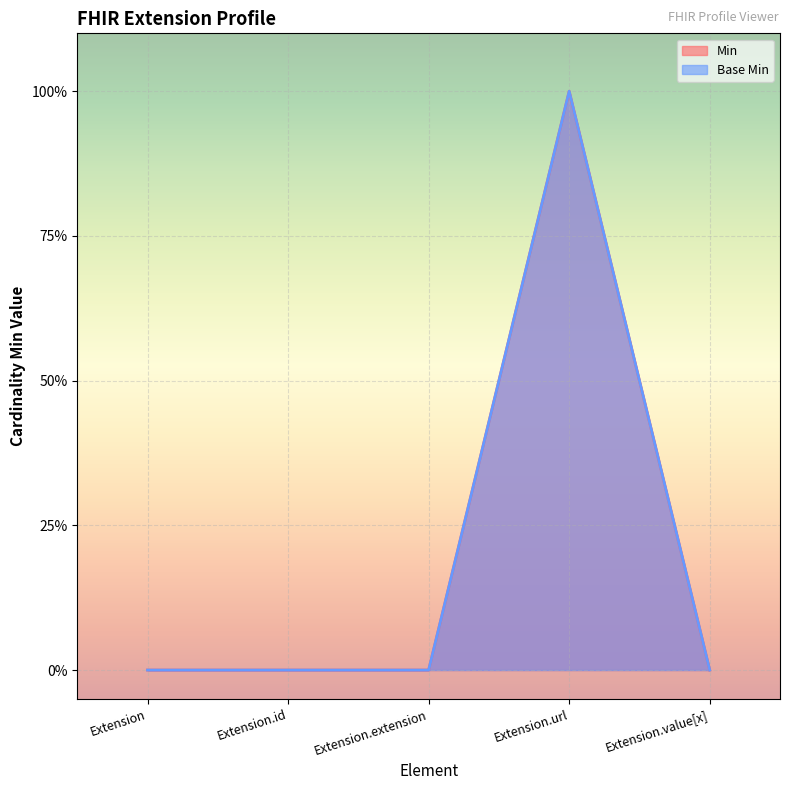

Which series has the largest range (max minus min)?

Min